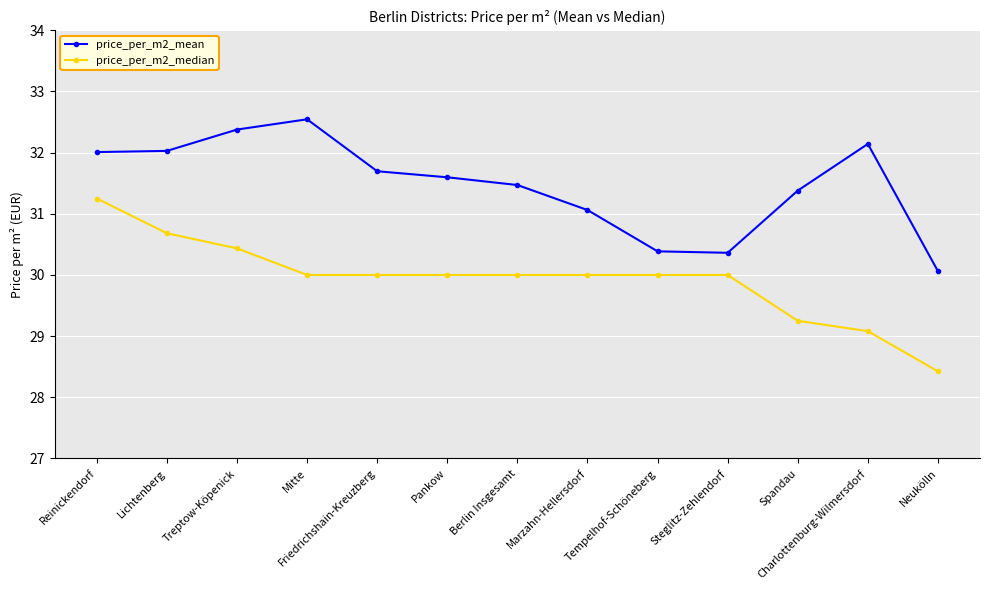

Is it true that price_per_m2_mean equals 30.4 at Tempelhof-Schöneberg?

True